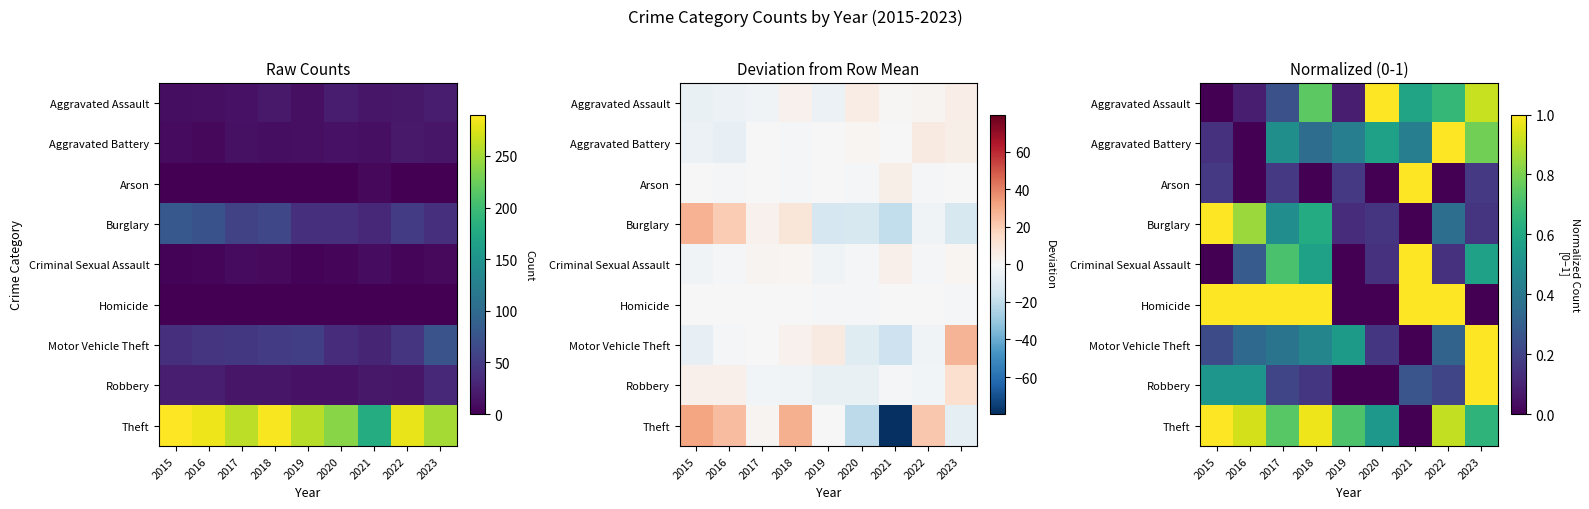

What is the sum of all Criminal Sexual Assault values?

3.4